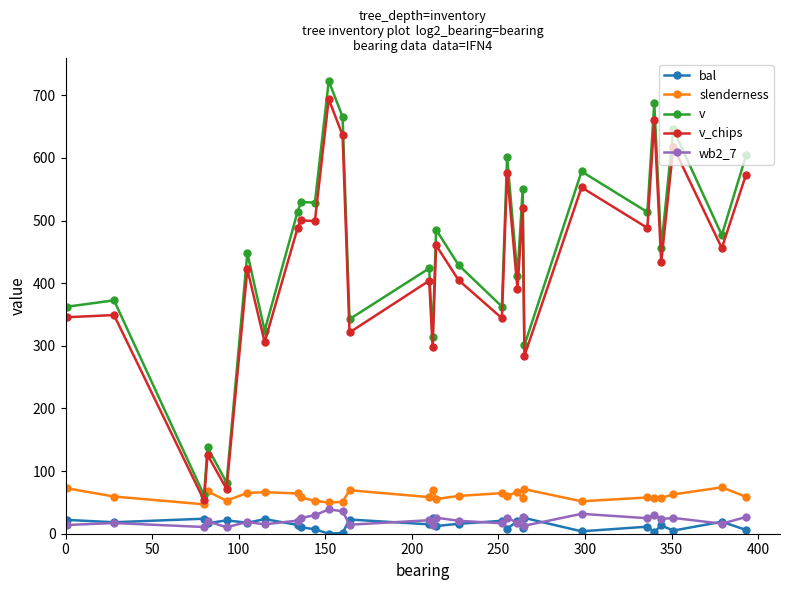

What is the value of the slenderness point at the 6th from the left?

65.2